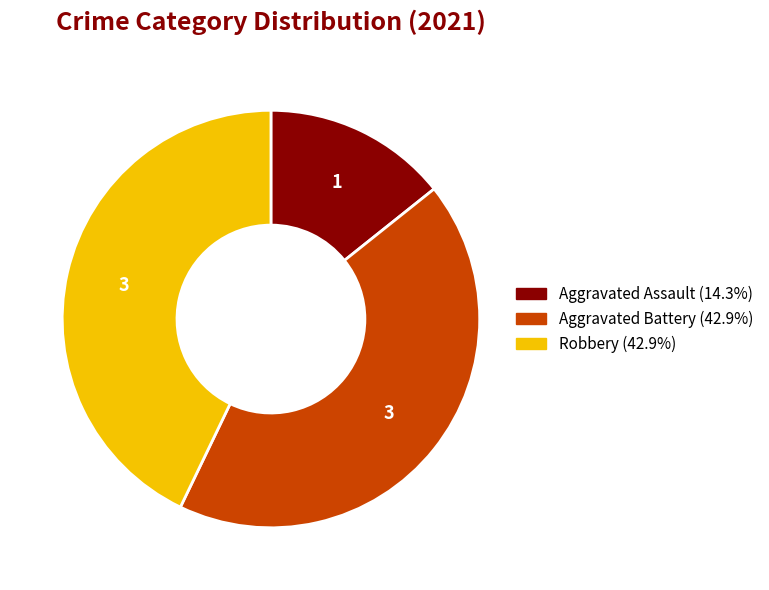

Which slice is the smallest?

Aggravated Assault